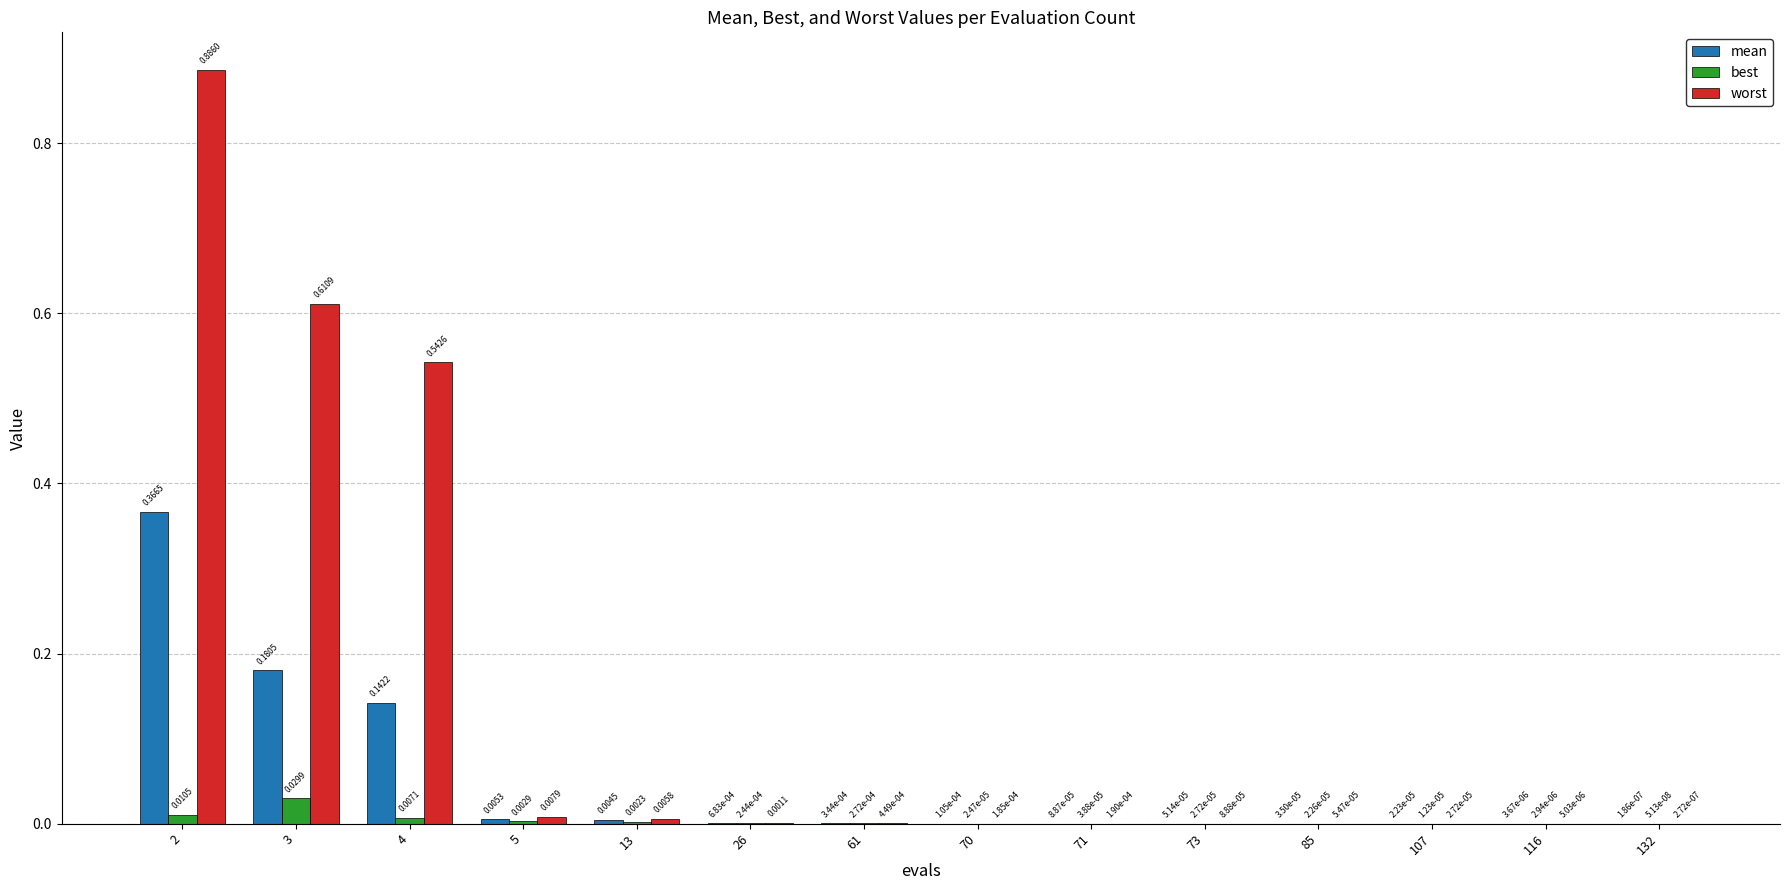

Which series changed the most between 71 and 132?

worst